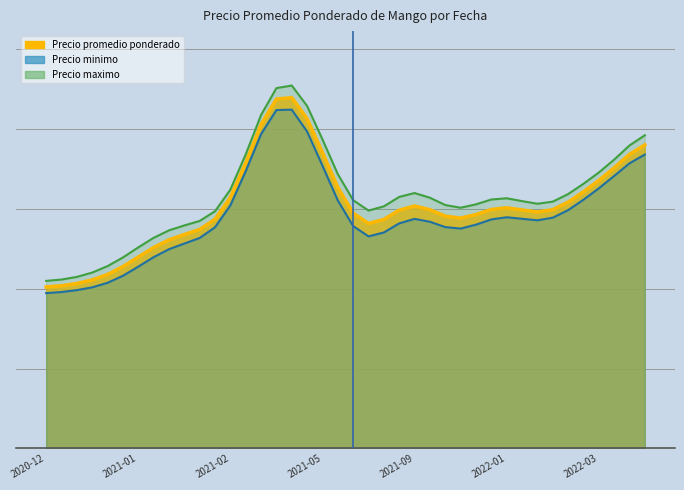

Is it true that Precio minimo equals 6500 at 2022-03-29?

True